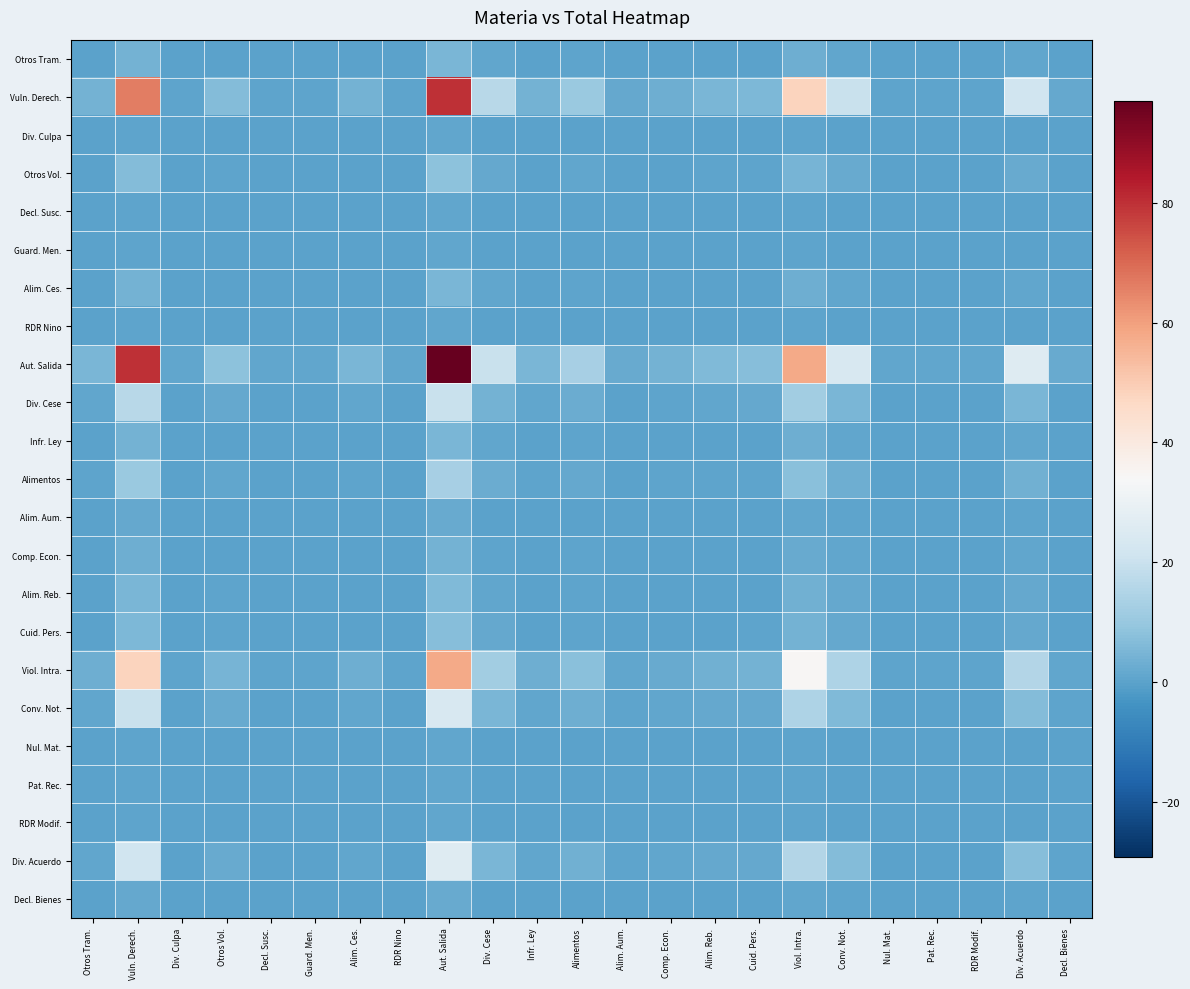

What is the spread (max minus min) of values at Otros Vol.?

7.9